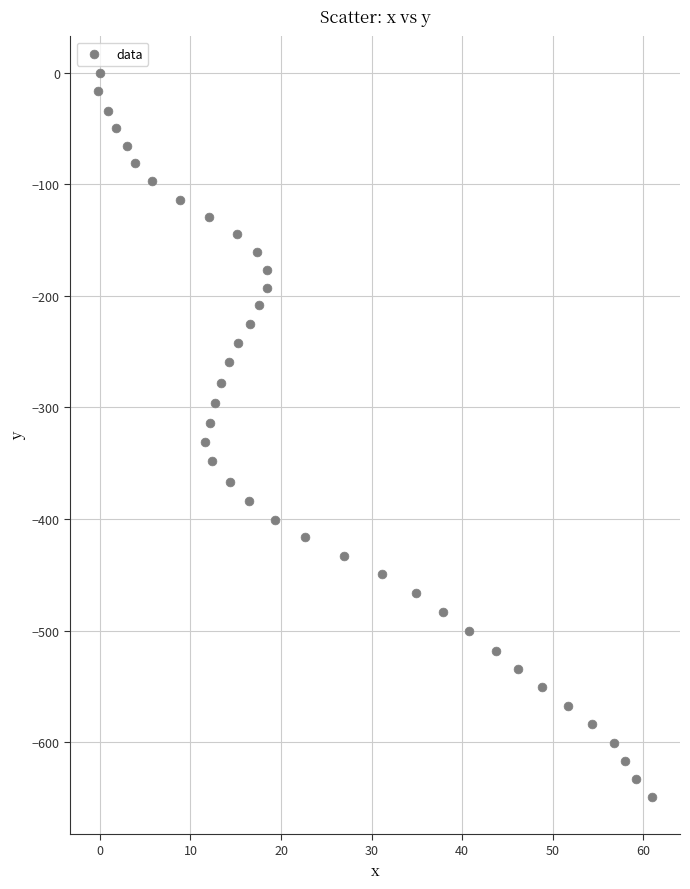

What is the range of X values (max minus min)?

61.2